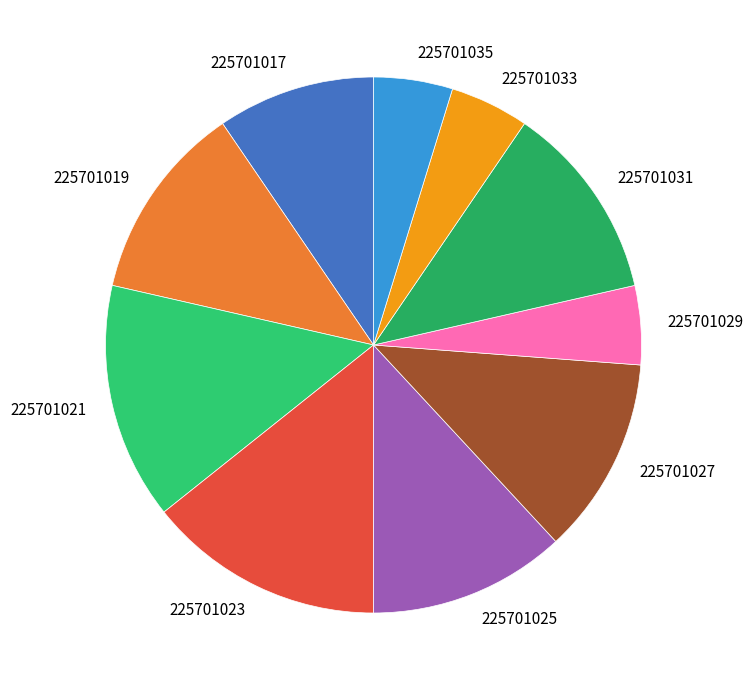

Combined, do 225701029 and 225701019 account for over 50%?

No